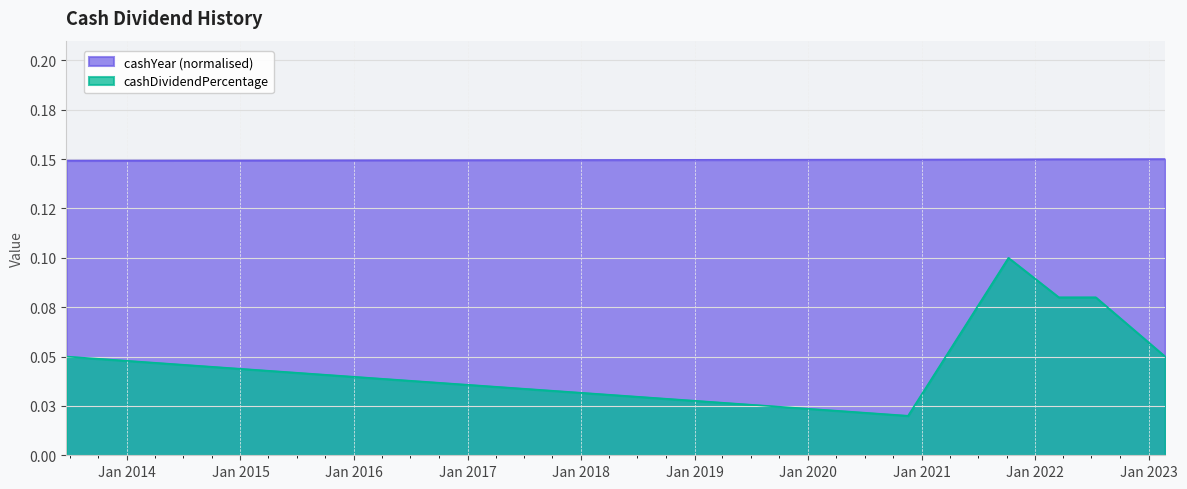

In cashDividendPercentage, how many points are higher than both neighbors (excluding endpoints)?

1